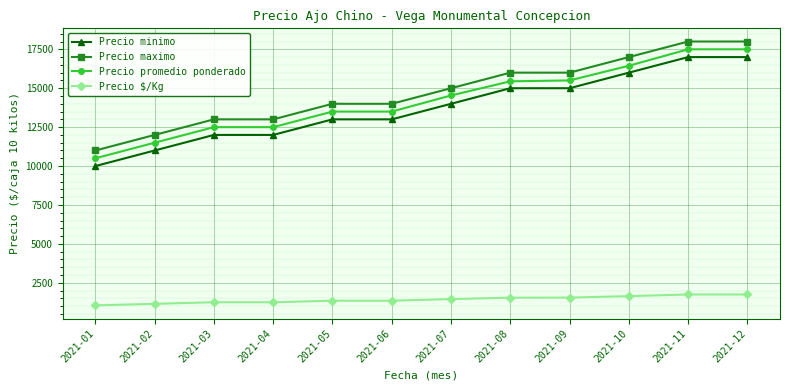

What is the value of the Precio maximo point at the 12th from the left?

18000